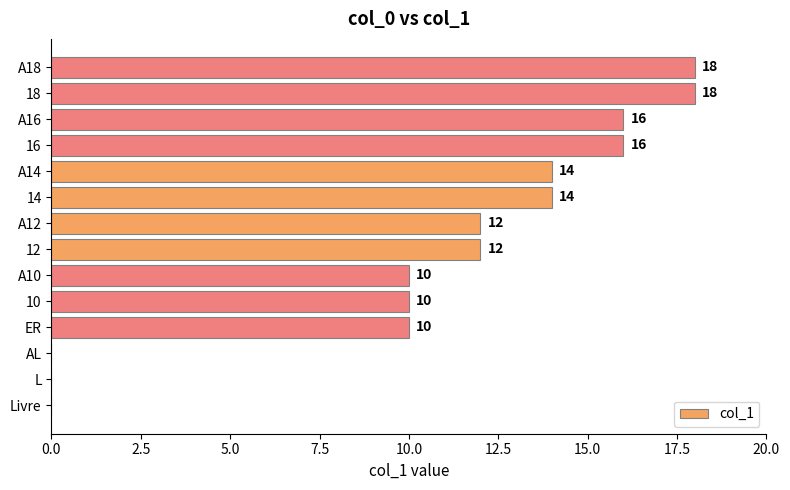

What is the greatest value displayed?

18